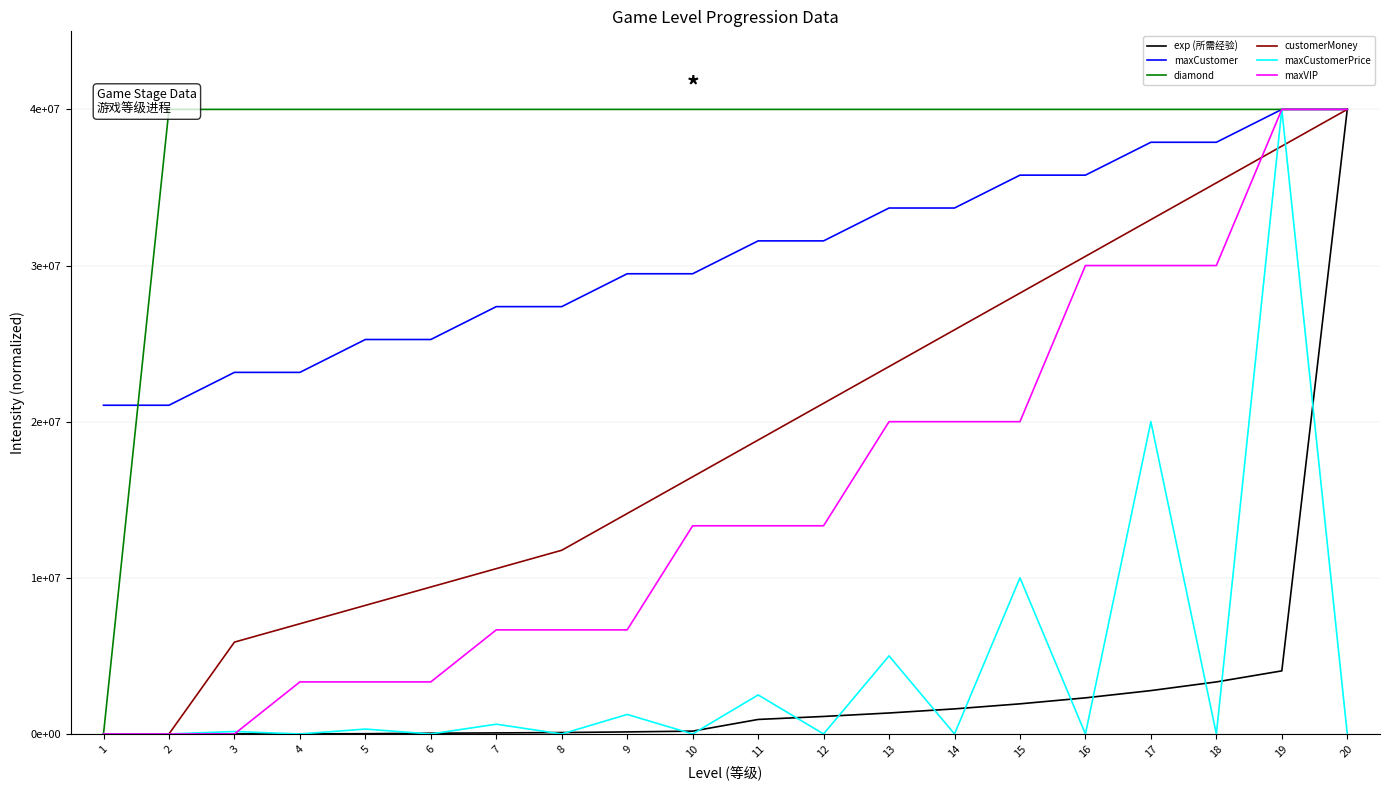

At which label is maxCustomer closest to 30526315?

9